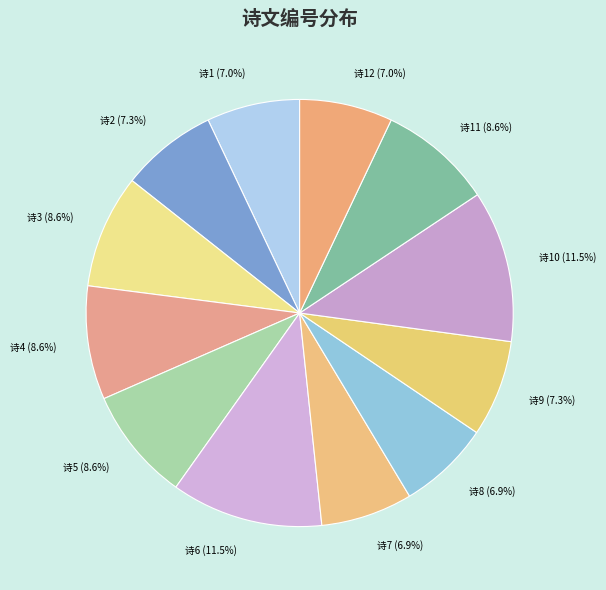

Is there any slice that represents more than half of the pie?

No